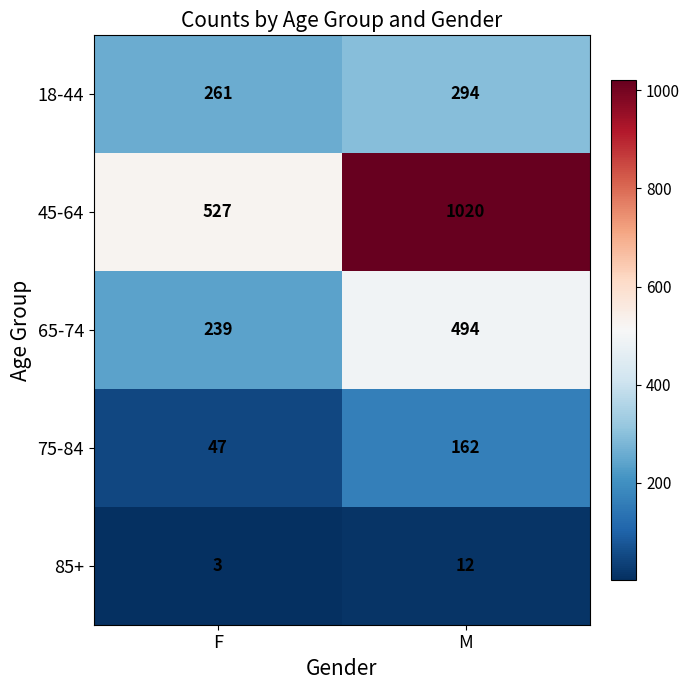

Count the number of data series in this chart.

5